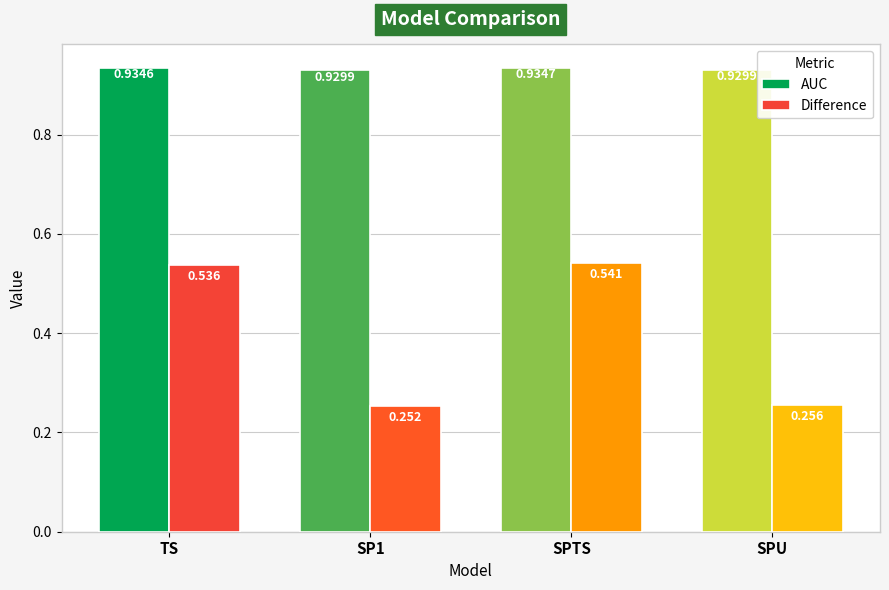

Which series has the largest range (max minus min)?

Difference